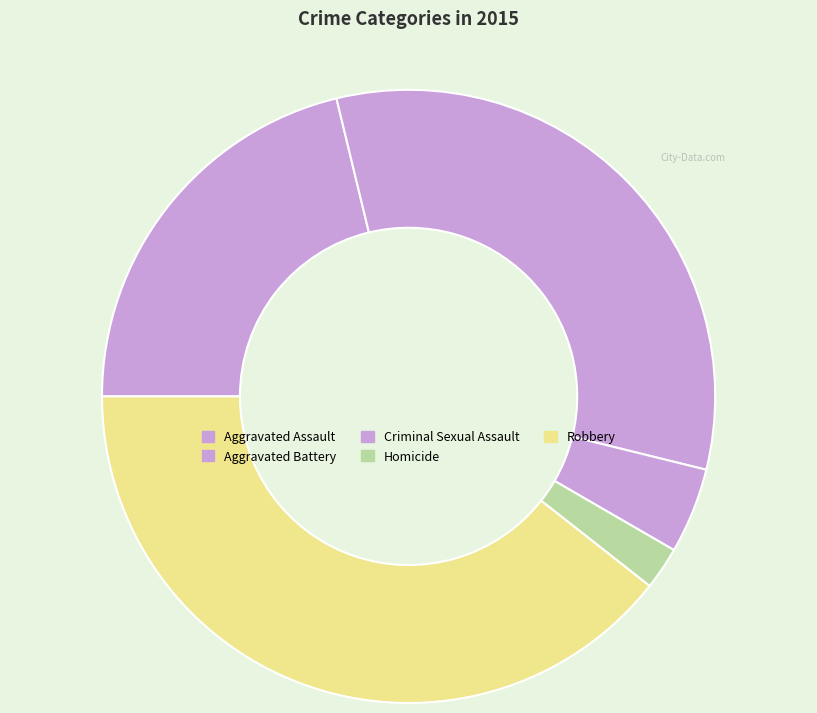

Which category has the smallest portion of the pie?

Homicide